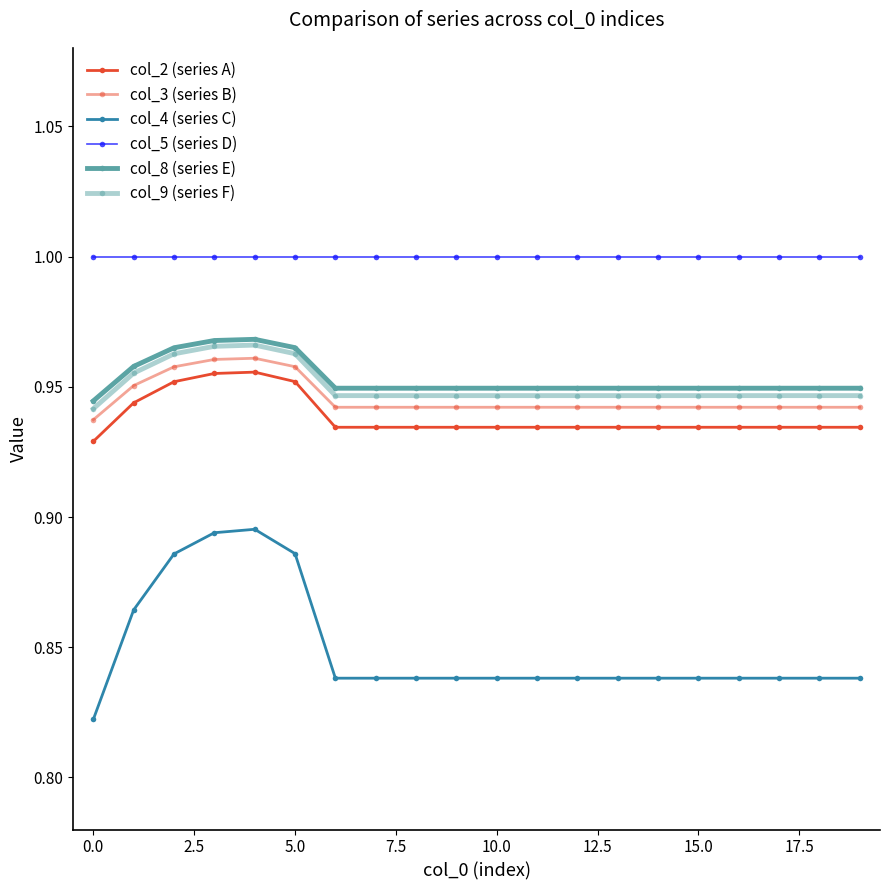

Reading left to right, list all the values displayed in this chart.

col_2 (series A): 0.9	0.9	1.0	1.0	1.0	1.0	0.9	0.9	0.9	0.9	0.9	0.9	0.9	0.9	0.9	0.9	0.9	0.9	0.9	0.9
col_3 (series B): 0.9	1.0	1.0	1.0	1.0	1.0	0.9	0.9	0.9	0.9	0.9	0.9	0.9	0.9	0.9	0.9	0.9	0.9	0.9	0.9
col_4 (series C): 0.8	0.9	0.9	0.9	0.9	0.9	0.8	0.8	0.8	0.8	0.8	0.8	0.8	0.8	0.8	0.8	0.8	0.8	0.8	0.8
col_5 (series D): 1.0	1.0	1.0	1.0	1.0	1.0	1.0	1.0	1.0	1.0	1.0	1.0	1.0	1.0	1.0	1.0	1.0	1.0	1.0	1.0
col_8 (series E): 0.9	1.0	1.0	1.0	1.0	1.0	0.9	0.9	0.9	0.9	0.9	0.9	0.9	0.9	0.9	0.9	0.9	0.9	0.9	0.9
col_9 (series F): 0.9	1.0	1.0	1.0	1.0	1.0	0.9	0.9	0.9	0.9	0.9	0.9	0.9	0.9	0.9	0.9	0.9	0.9	0.9	0.9